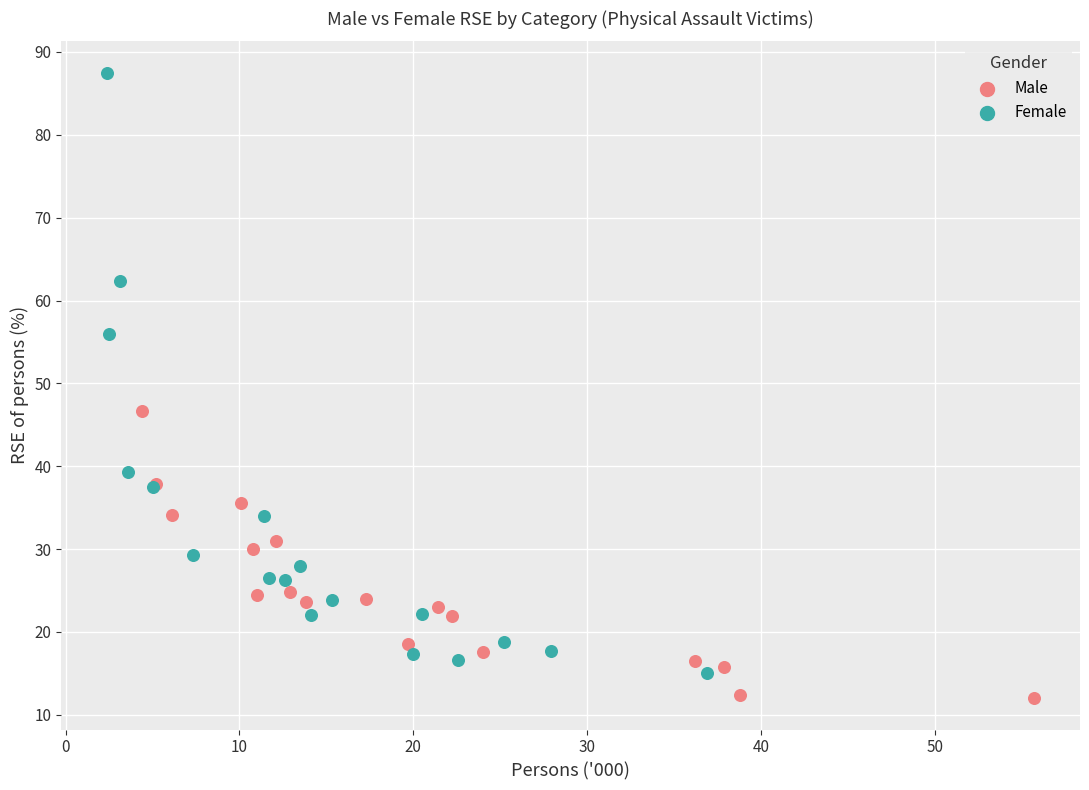

Which series contains the highest Y value?

Female